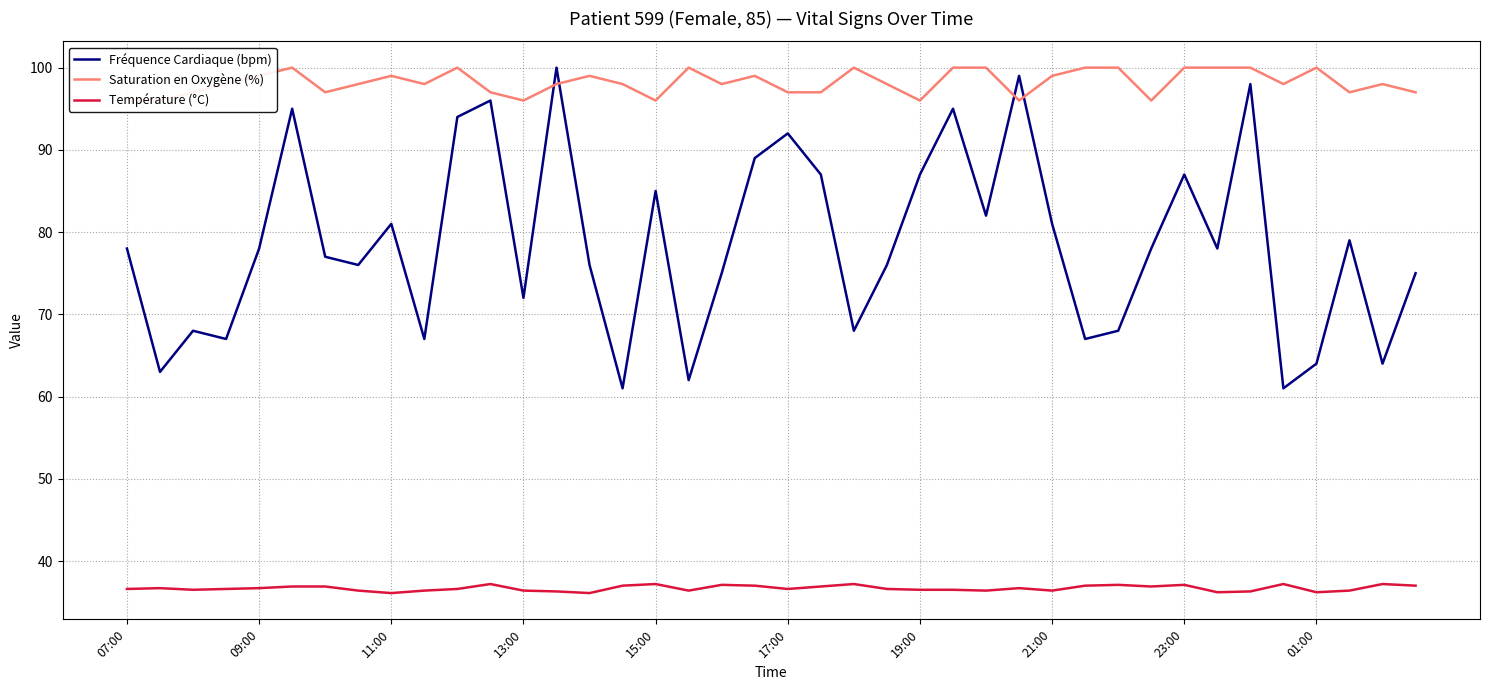

True or false: Température (°C) has a value of 61.8 at 11:00.

False